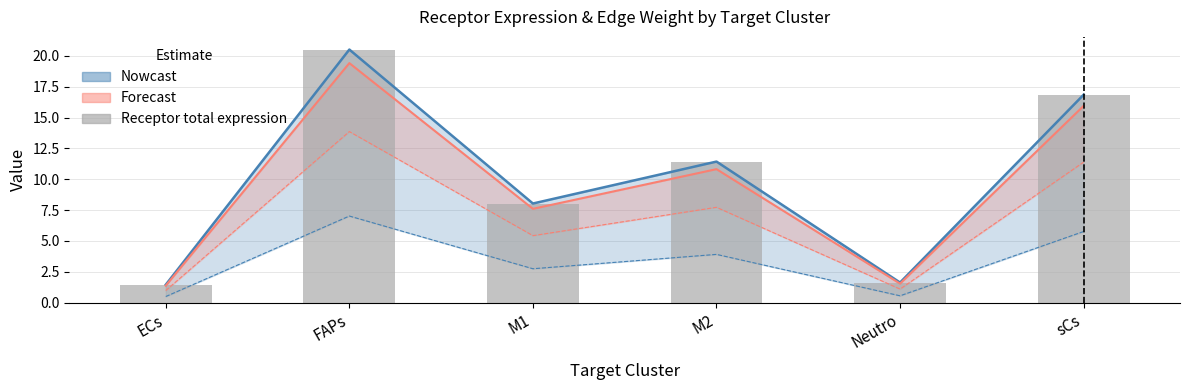

Reading left to right, transcribe all the data shown in this chart.

ECs=1.5	FAPs=20.5	M1=8.0	M2=11.4	Neutro=1.6	sCs=16.8